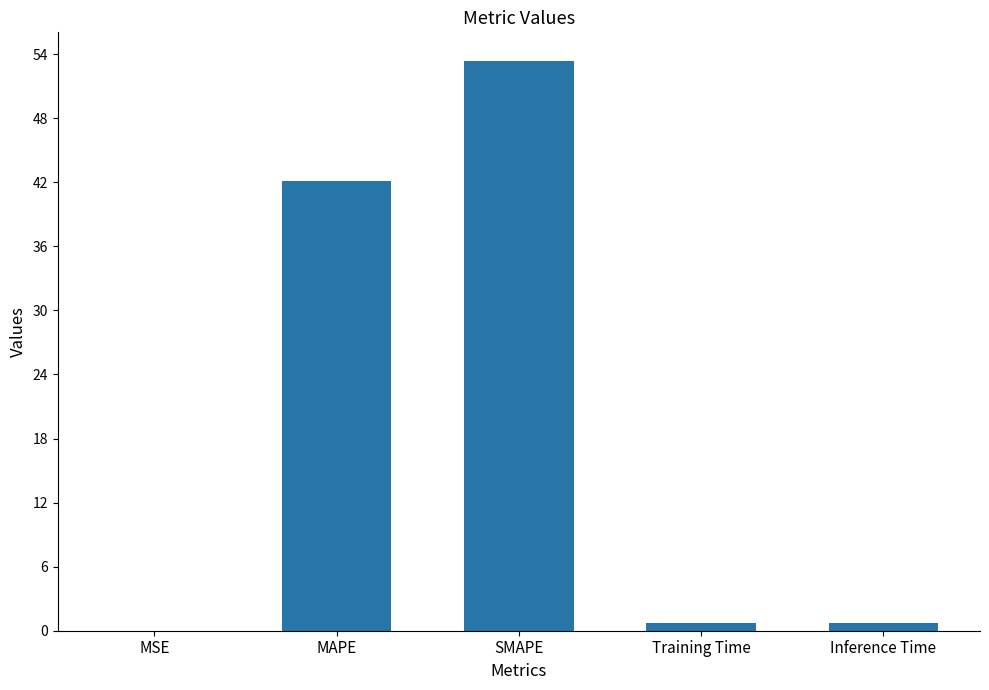

What is the sum of all values?

97.0